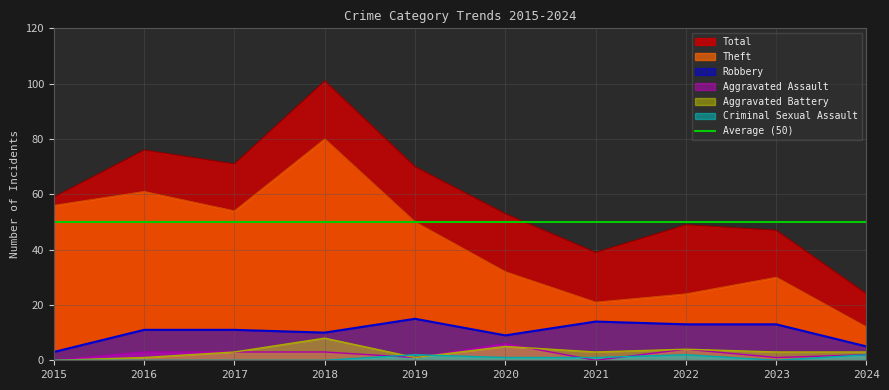

What value does the Theft series have at 2017?

54